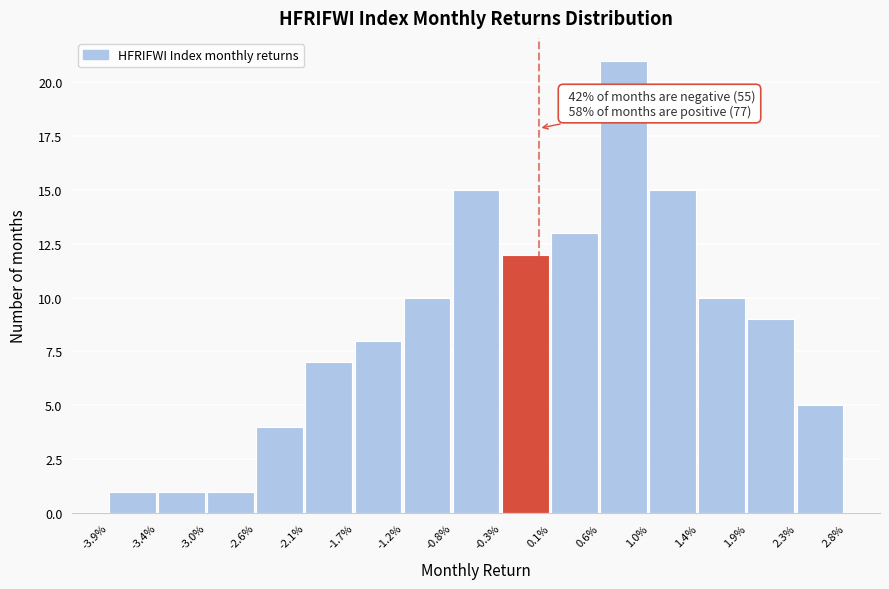

Reading right to left, transcribe all the data shown in this chart.

5	9	10	15	21	13	12	15	10	8	7	4	1	1	1